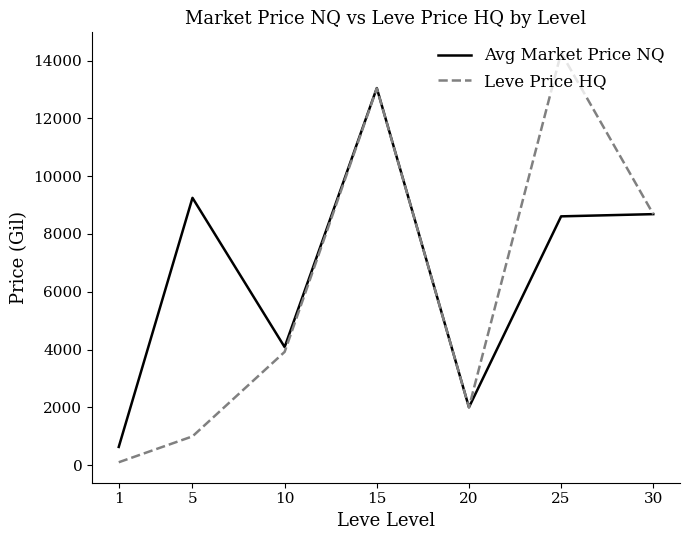

How many values in the Leve Price HQ series exceed 3918?

4